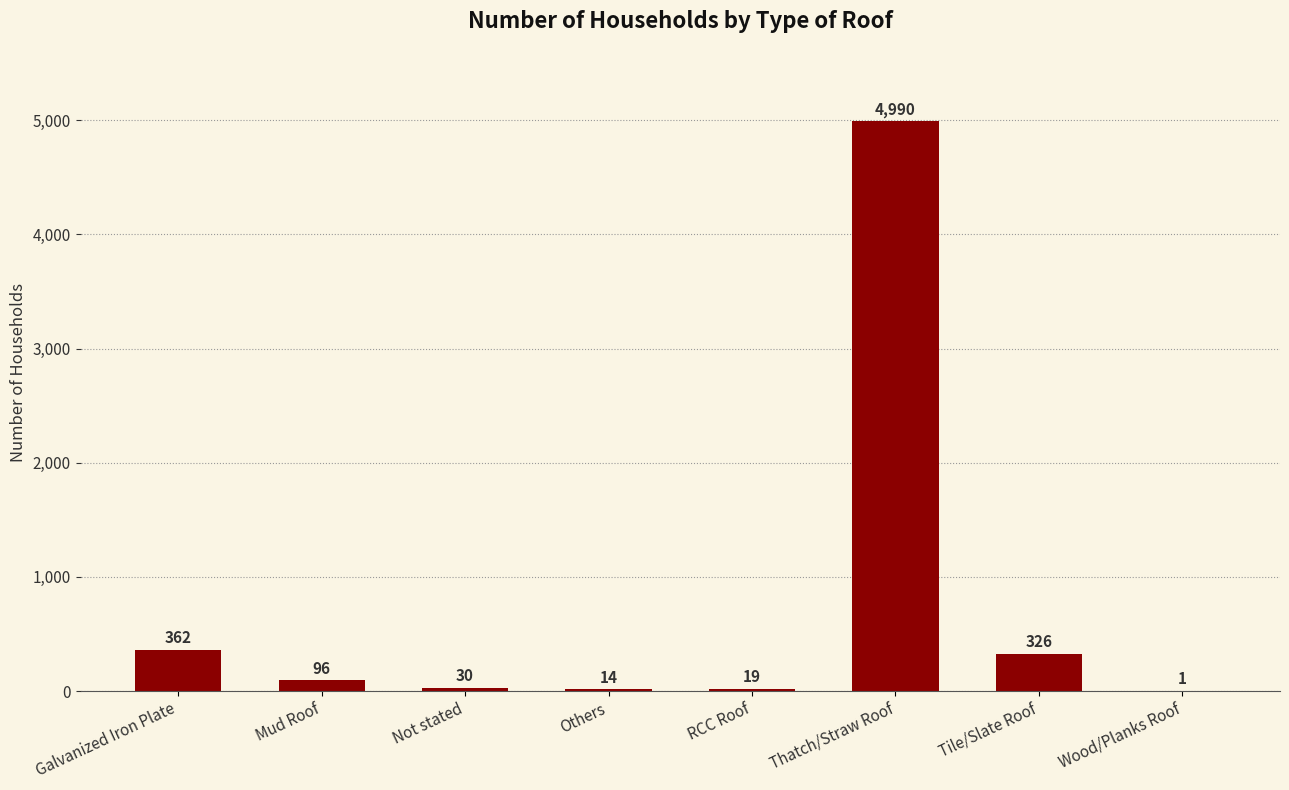

How many series are shown in this chart?

1